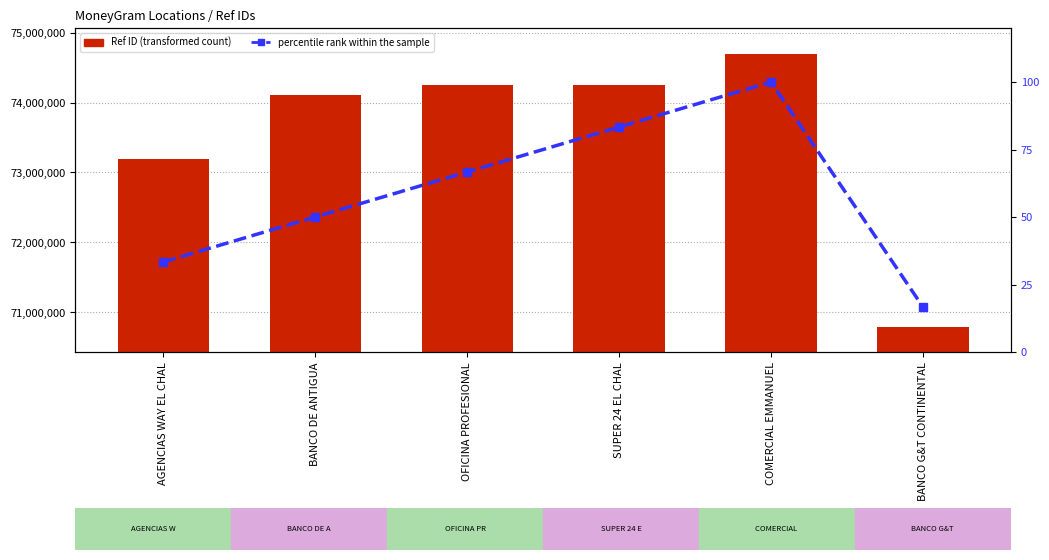

Between BANCO DE ANTIGUA and COMERCIAL EMMANUEL, which series saw the biggest shift?

Ref ID